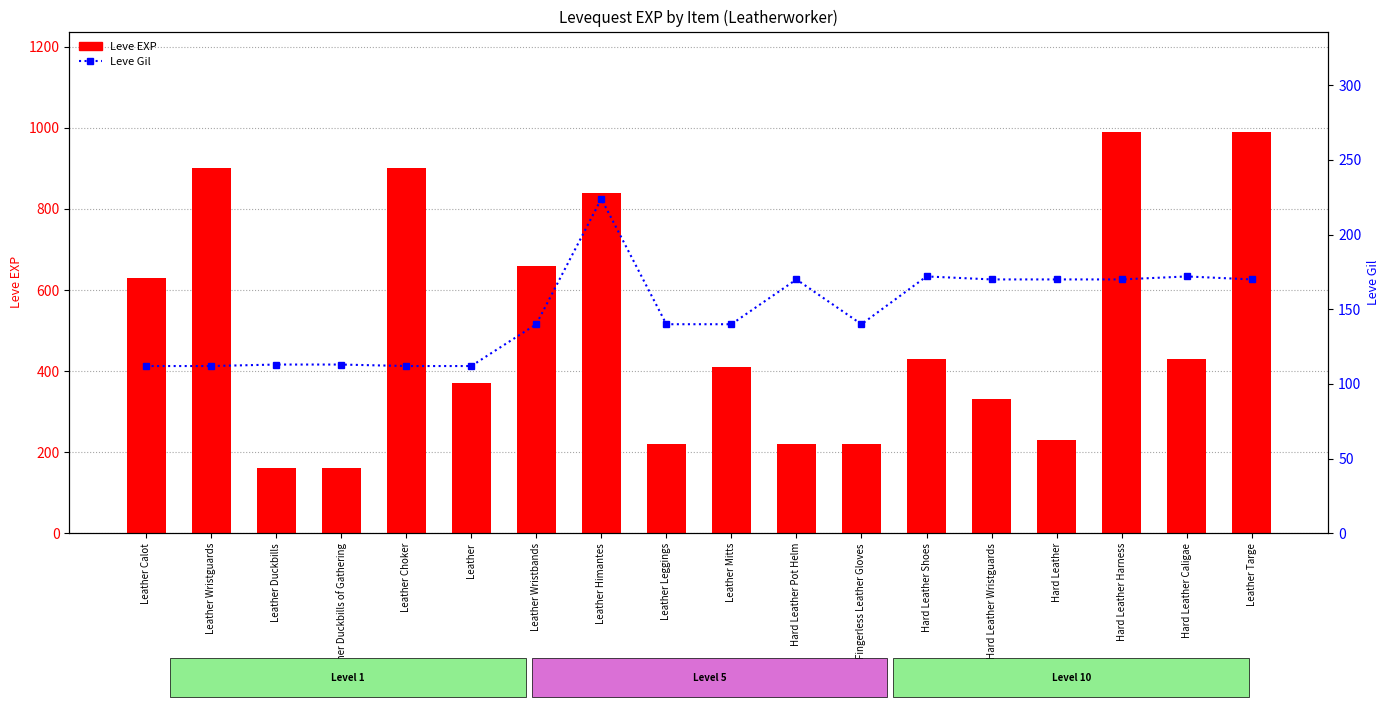

What is the label of the 3rd bar from the left?

Leather Duckbills